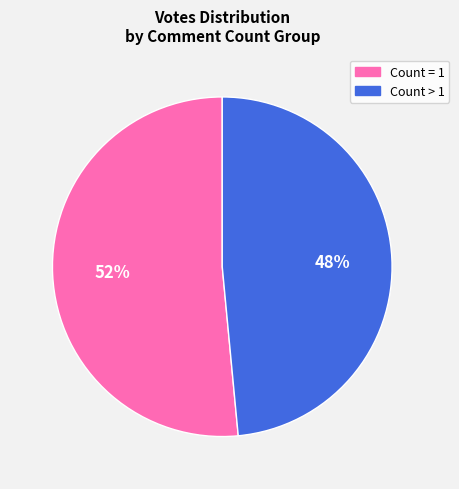

Does any single category account for the majority?

Yes